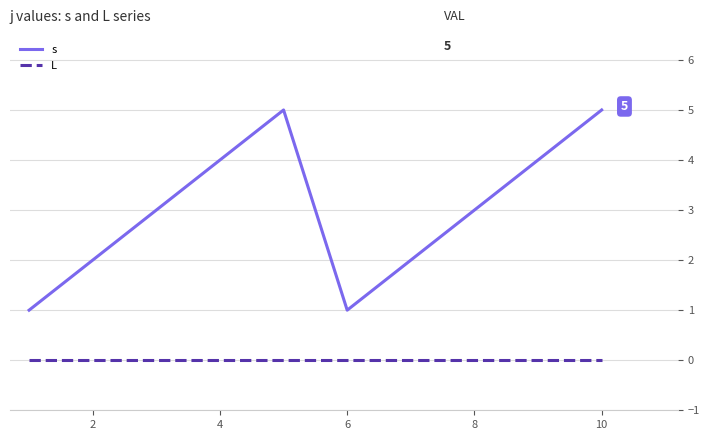

Rank the series by their average value, from lowest to highest.

L, s